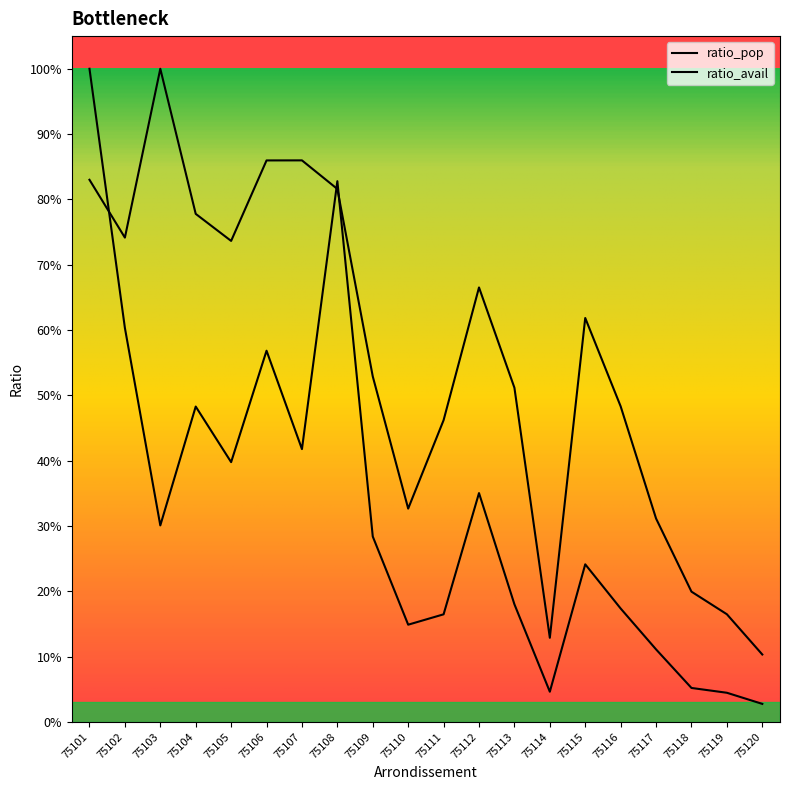

True or false: ratio_pop and ratio_avail cross at least once.

True